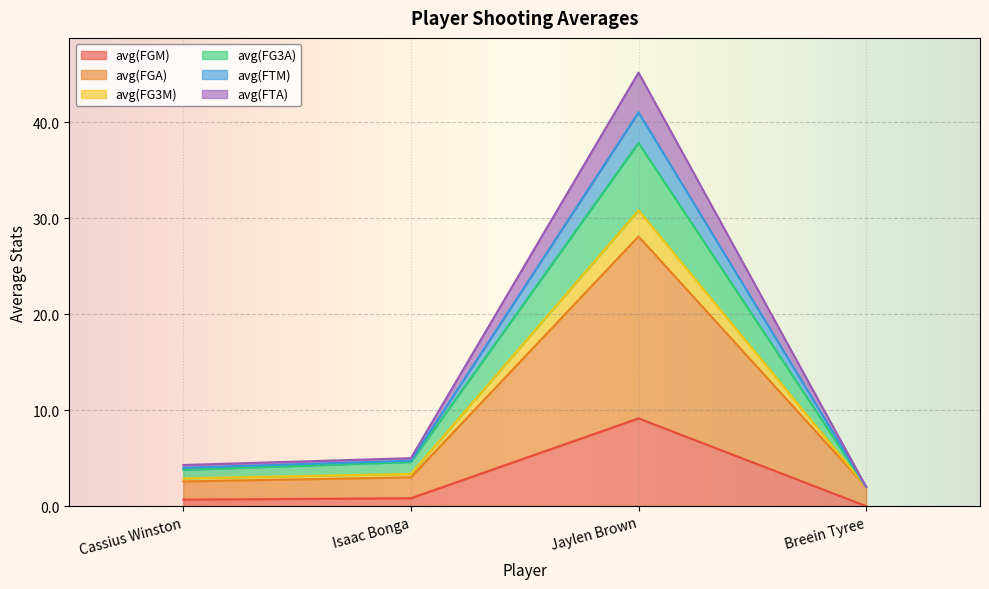

What is the total value across all series at Jaylen Brown?

45.2